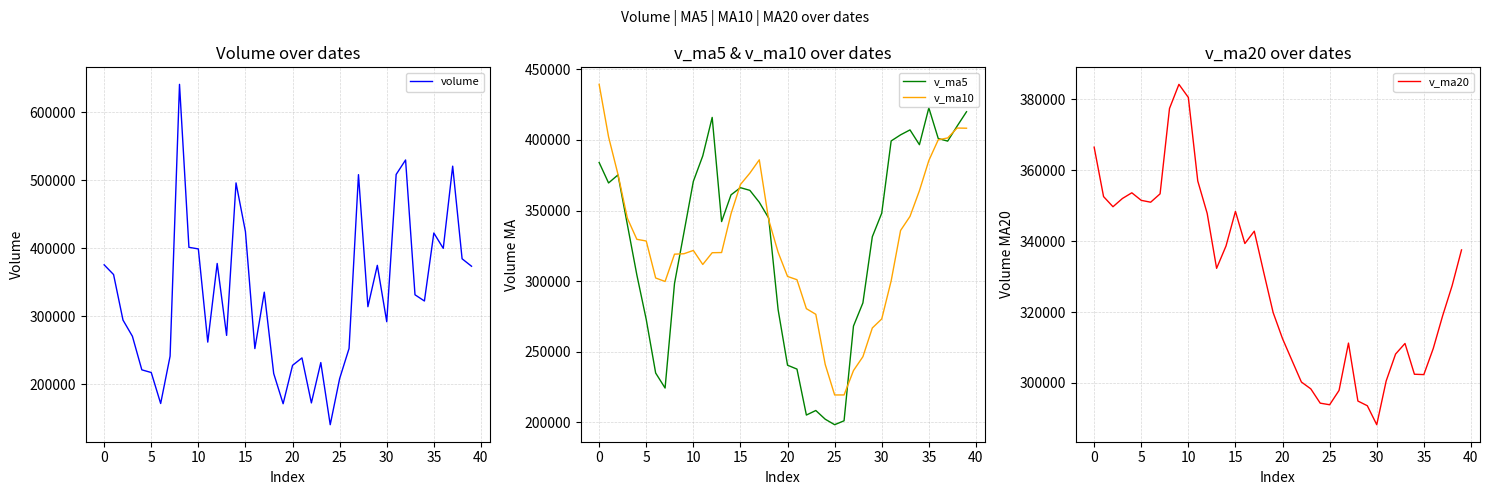

What is the difference between the second highest and second lowest values in the volume series?

358469.9